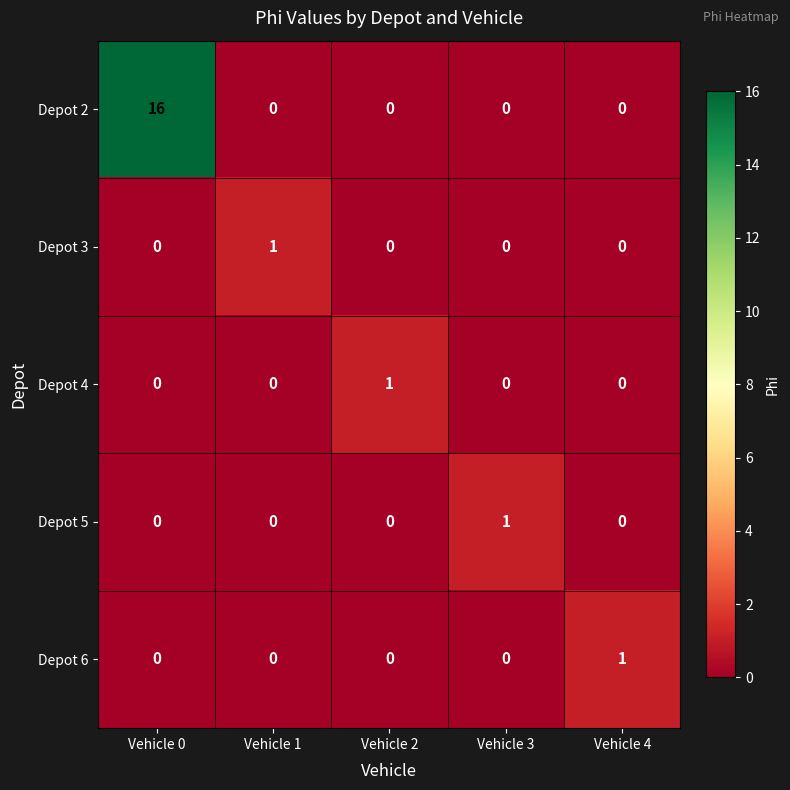

What is the difference between the maximum and minimum values in the Depot 2 series?

16